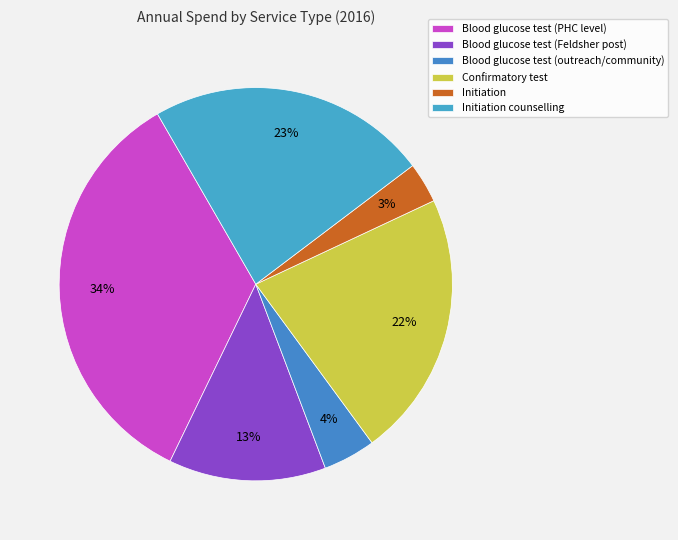

Which slice is the smallest?

Initiation